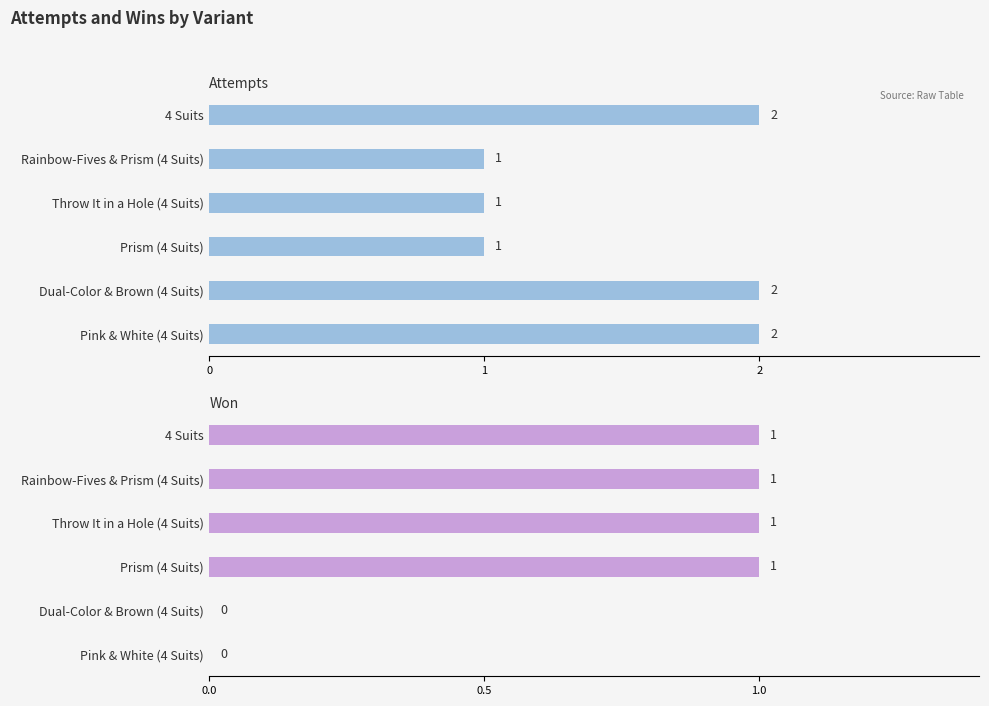

What is the average value of the Attempts series?

2